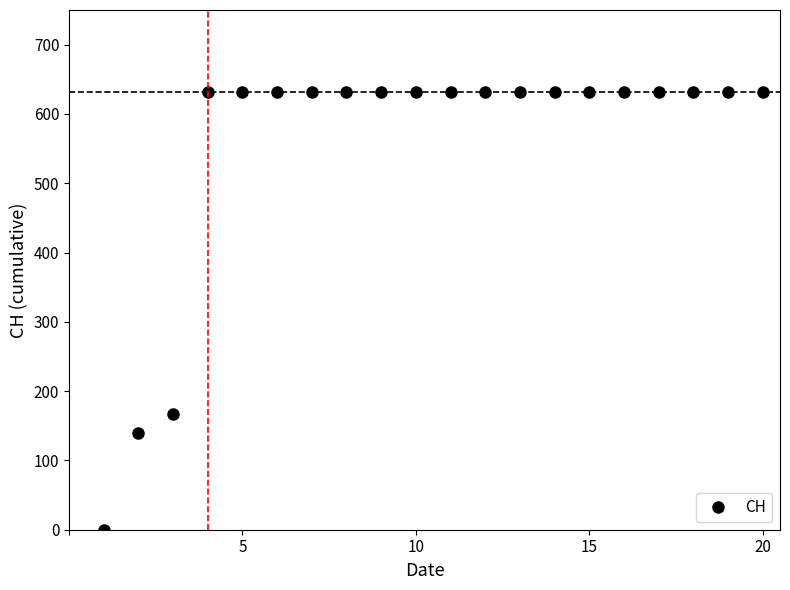

Does the chart have visible grid lines?

No